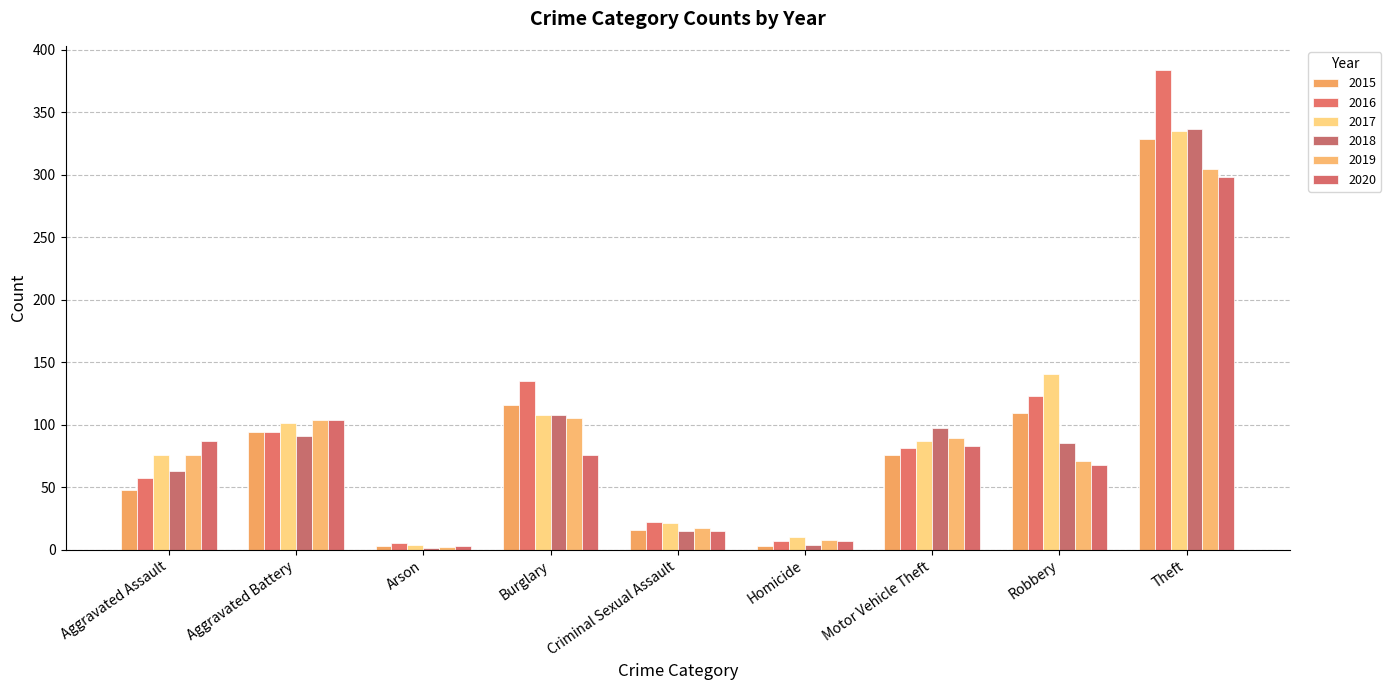

What is the difference between the maximum and second lowest values in the 2020 series?

291